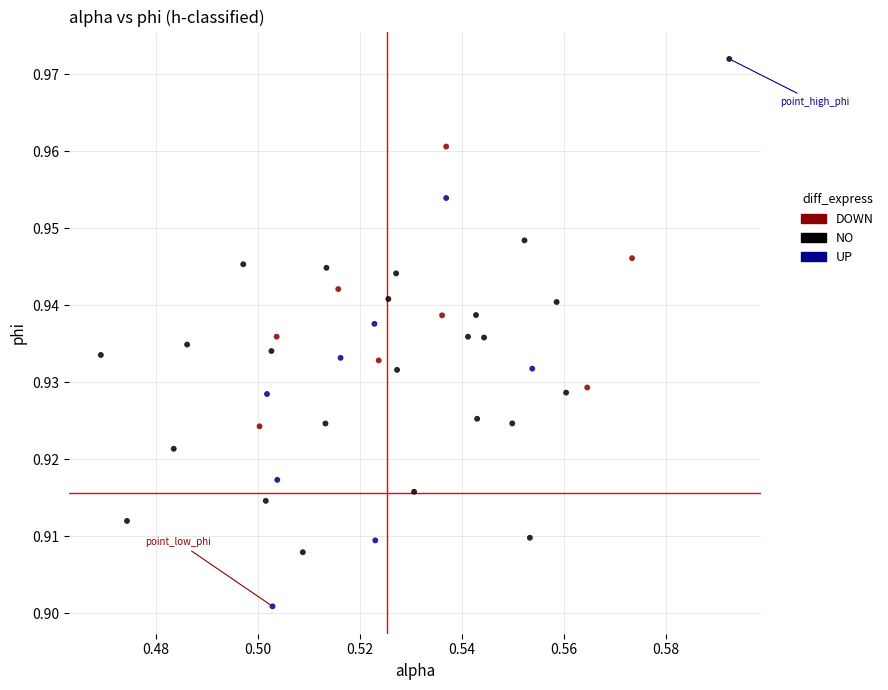

Which series reaches the maximum Y coordinate?

NO